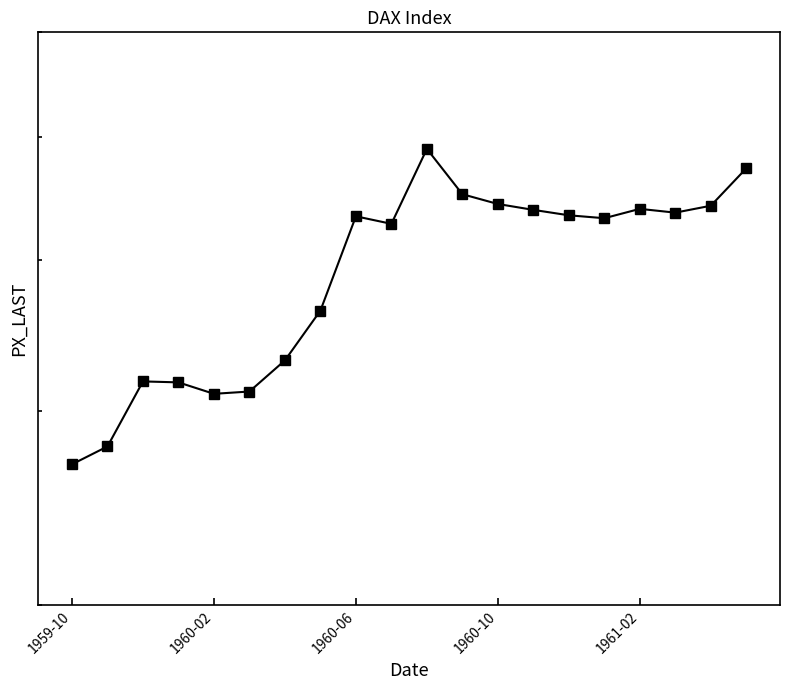

Which label corresponds to the smallest value in the chart?

1959-10